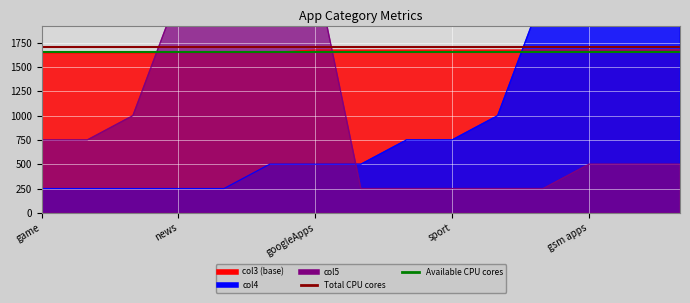

True or false: Available CPU cores has a value of 1658.2 at game.

True